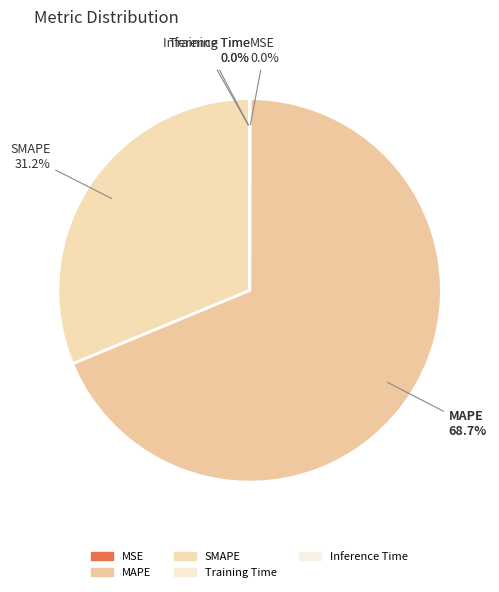

What is the largest slice in the pie chart?

MAPE